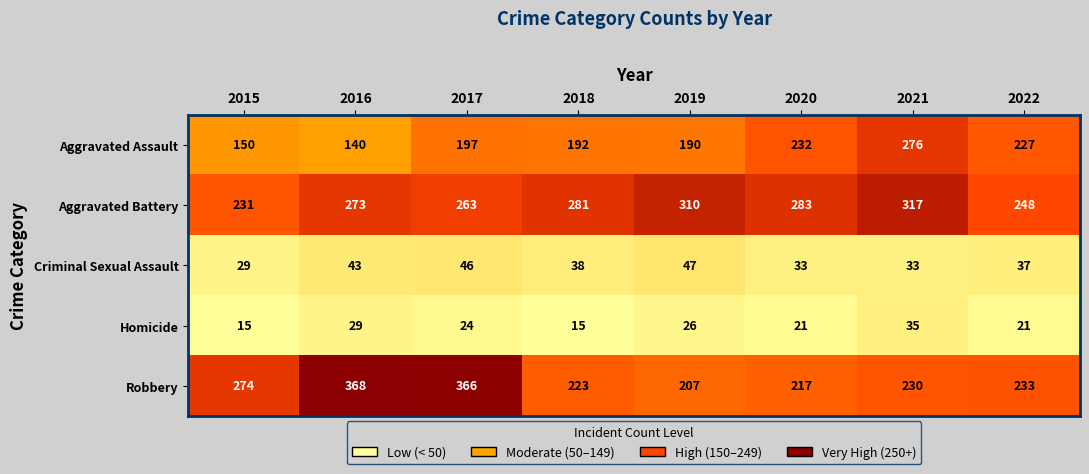

Which series has the largest total across all categories?

Aggravated Battery